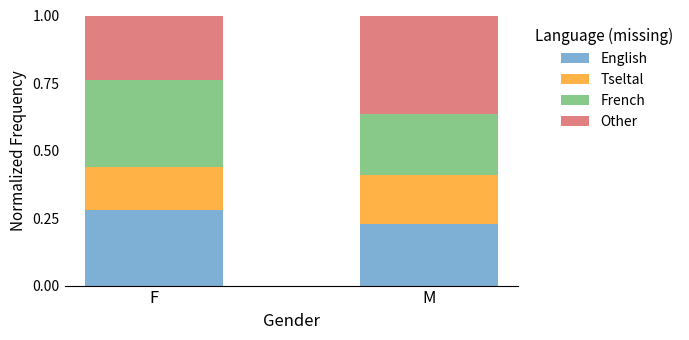

The English series shows 0.3 at M. True or false?

False